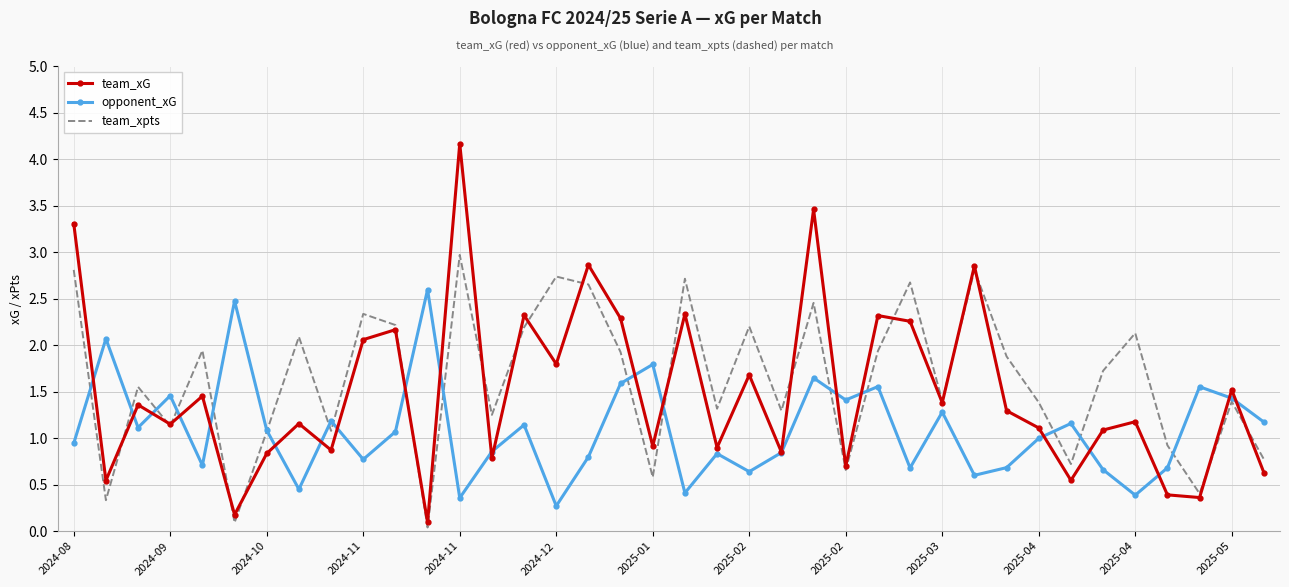

Which series has the widest spread of values?

team_xG